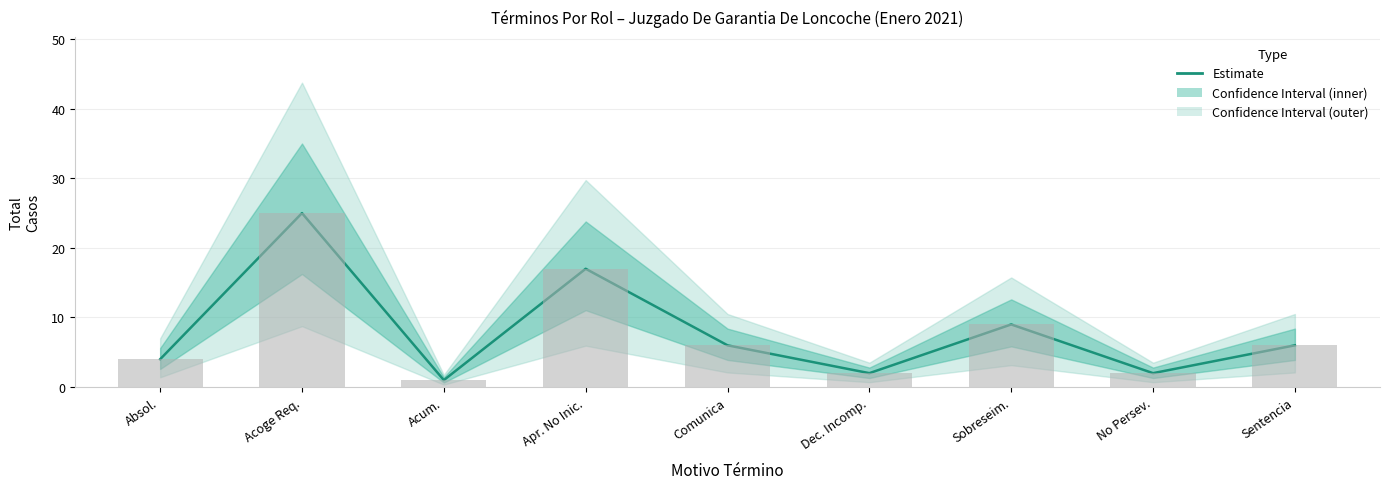

List the labels in order of value, largest first.

Acoge Req., Apr. No Inic., Sobreseim., Comunica, Sentencia, Absol., Dec. Incomp., No Persev., Acum.